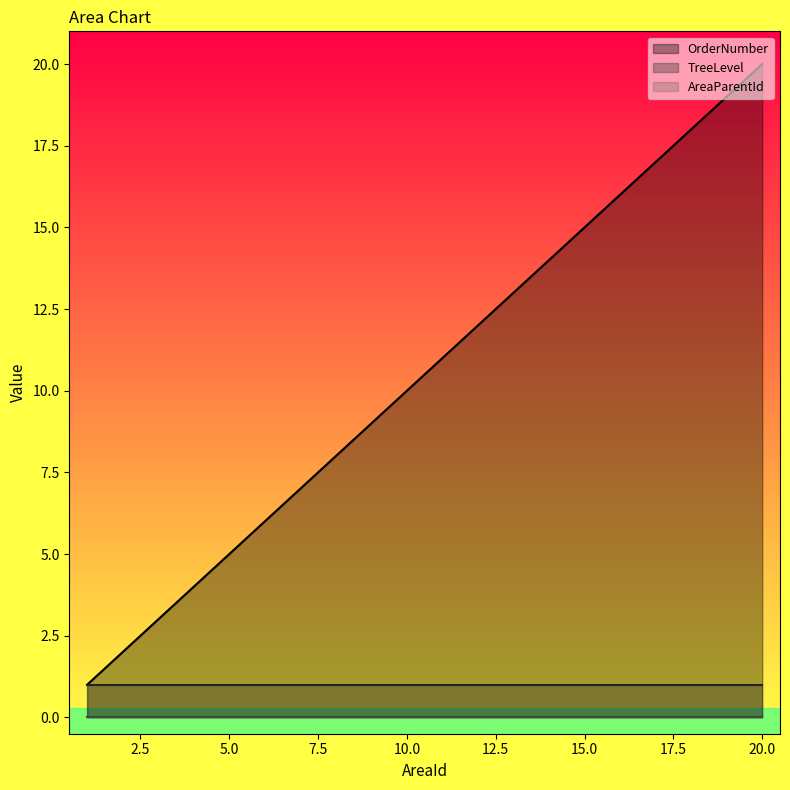

Does the chart display data point markers on the line(s)?

No